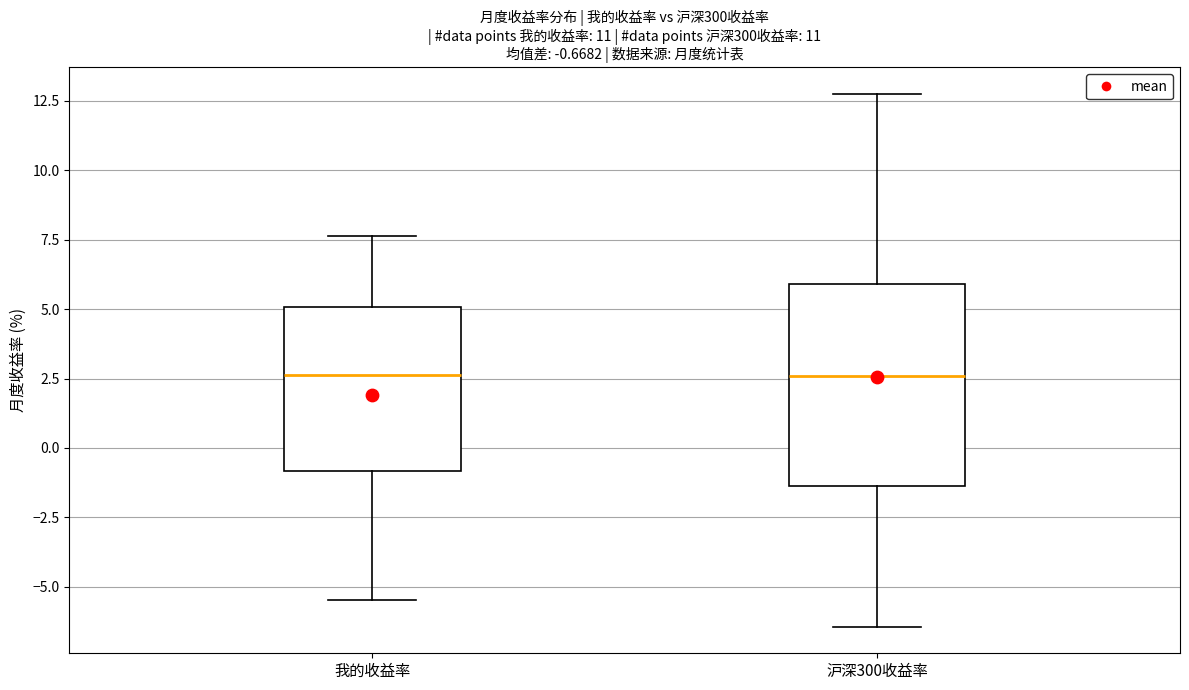

Comparing the boxes themselves (not the whiskers), which one is the tallest?

沪深300收益率